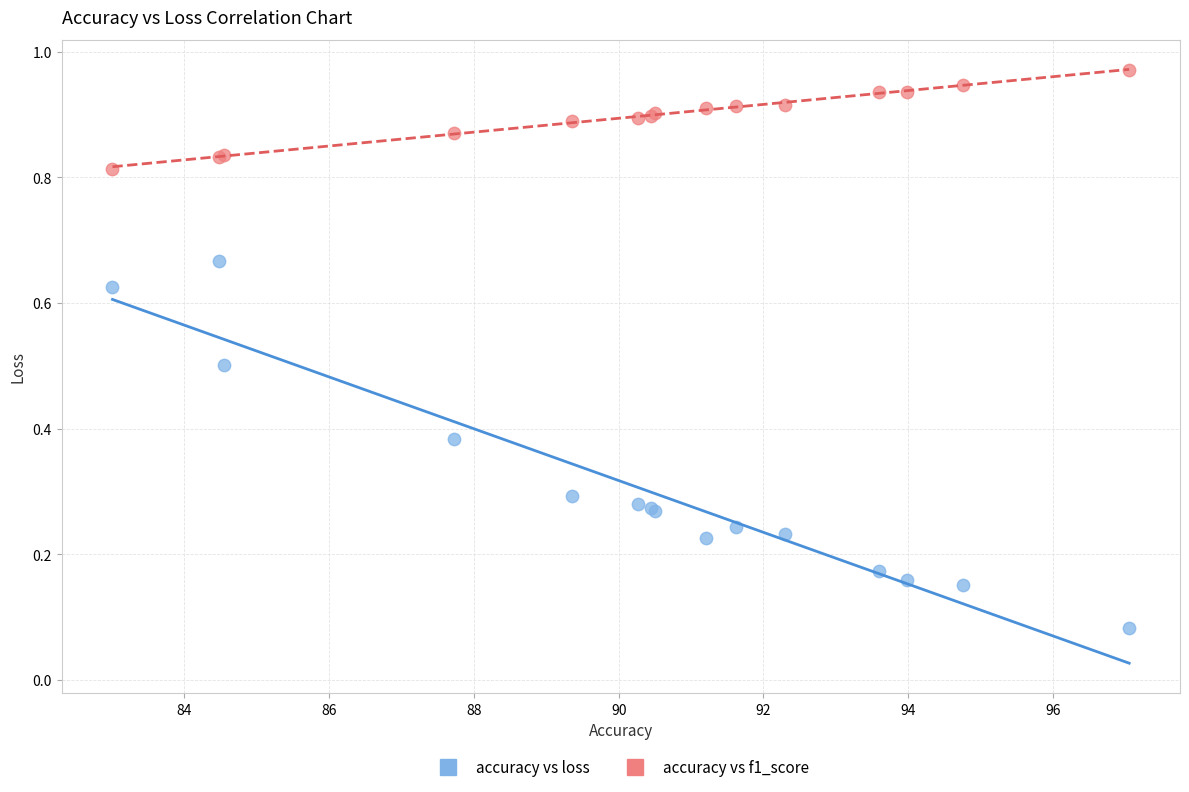

Which series has the widest spread of Y values?

accuracy vs loss